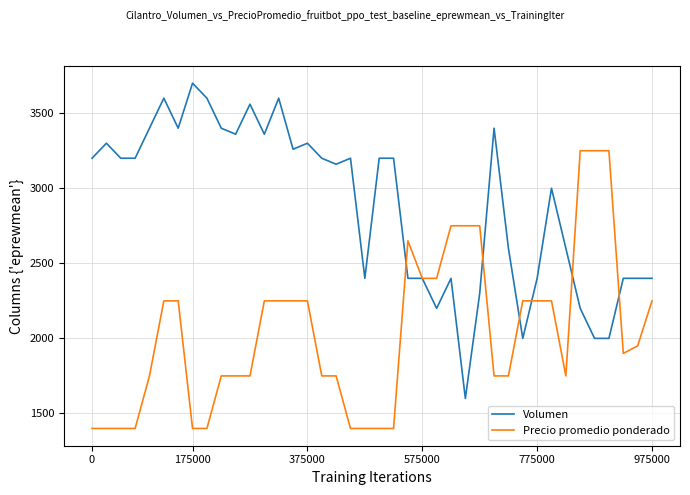

Which series has the widest spread of values?

Volumen